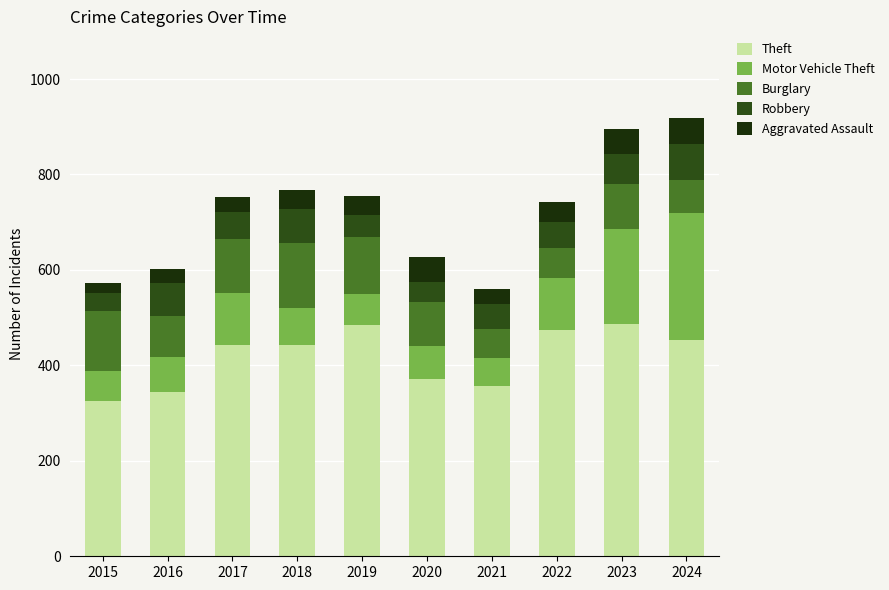

What is the average value of the Motor Vehicle Theft series?

109